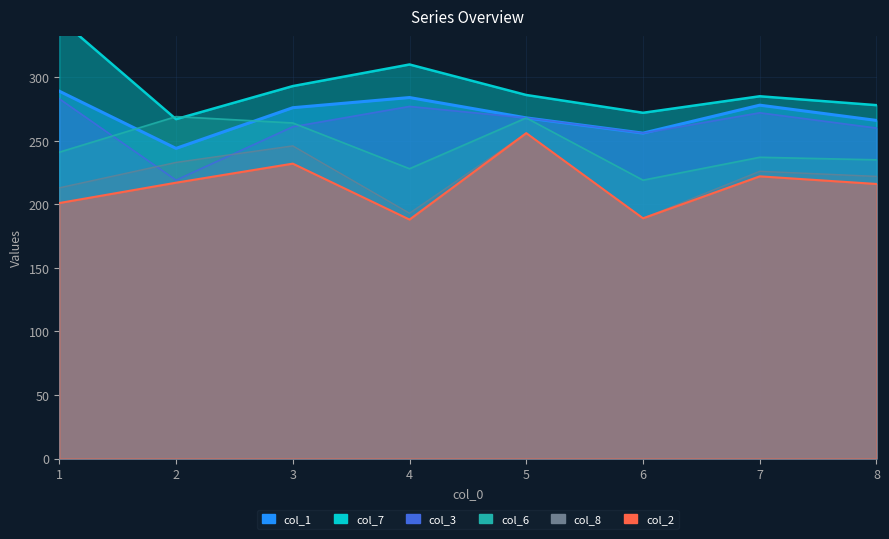

What is the minimum value shown in the chart?

188